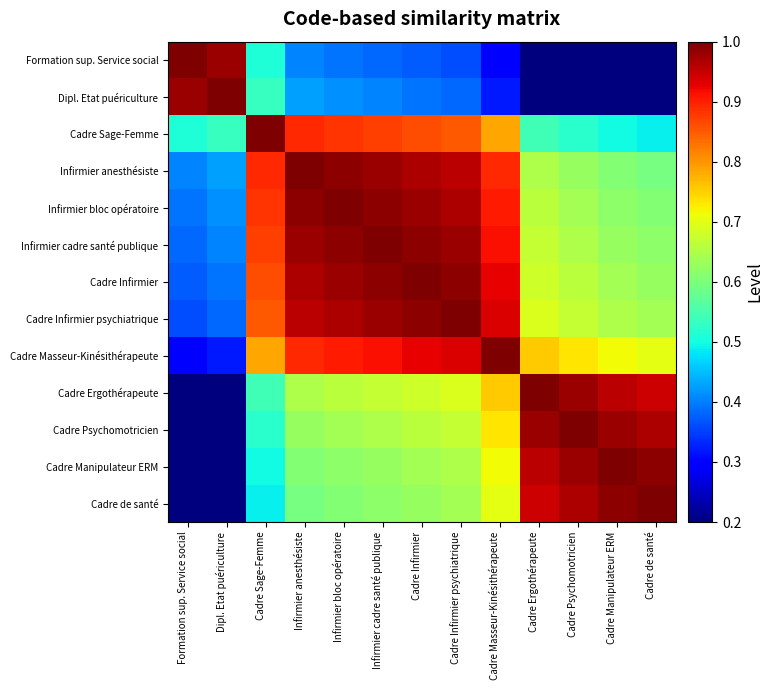

Reading left to right, extract all data points from this chart.

Formation sup. Service social: Formation sup. Service social=1.0	Dipl. Etat puériculture=1.0	Cadre Sage-Femme=0.5	Infirmier anesthésiste=0.4	Infirmier bloc opératoire=0.4	Infirmier cadre santé publique=0.4	Cadre Infirmier=0.4	Cadre Infirmier psychiatrique=0.4	Cadre Masseur-Kinésithérapeute=0.3	Cadre Ergothérapeute=0.1	Cadre Psychomotricien=0.0	Cadre Manipulateur ERM=0.0	Cadre de santé=0.0
Dipl. Etat puériculture: Formation sup. Service social=1.0	Dipl. Etat puériculture=1.0	Cadre Sage-Femme=0.5	Infirmier anesthésiste=0.4	Infirmier bloc opératoire=0.4	Infirmier cadre santé publique=0.4	Cadre Infirmier=0.4	Cadre Infirmier psychiatrique=0.4	Cadre Masseur-Kinésithérapeute=0.3	Cadre Ergothérapeute=0.1	Cadre Psychomotricien=0.1	Cadre Manipulateur ERM=0.0	Cadre de santé=0.0
Cadre Sage-Femme: Formation sup. Service social=0.5	Dipl. Etat puériculture=0.5	Cadre Sage-Femme=1.0	Infirmier anesthésiste=0.9	Infirmier bloc opératoire=0.9	Infirmier cadre santé publique=0.9	Cadre Infirmier=0.9	Cadre Infirmier psychiatrique=0.9	Cadre Masseur-Kinésithérapeute=0.8	Cadre Ergothérapeute=0.5	Cadre Psychomotricien=0.5	Cadre Manipulateur ERM=0.5	Cadre de santé=0.5
Infirmier anesthésiste: Formation sup. Service social=0.4	Dipl. Etat puériculture=0.4	Cadre Sage-Femme=0.9	Infirmier anesthésiste=1.0	Infirmier bloc opératoire=1.0	Infirmier cadre santé publique=1.0	Cadre Infirmier=1.0	Cadre Infirmier psychiatrique=1.0	Cadre Masseur-Kinésithérapeute=0.9	Cadre Ergothérapeute=0.6	Cadre Psychomotricien=0.6	Cadre Manipulateur ERM=0.6	Cadre de santé=0.6
Infirmier bloc opératoire: Formation sup. Service social=0.4	Dipl. Etat puériculture=0.4	Cadre Sage-Femme=0.9	Infirmier anesthésiste=1.0	Infirmier bloc opératoire=1.0	Infirmier cadre santé publique=1.0	Cadre Infirmier=1.0	Cadre Infirmier psychiatrique=1.0	Cadre Masseur-Kinésithérapeute=0.9	Cadre Ergothérapeute=0.7	Cadre Psychomotricien=0.6	Cadre Manipulateur ERM=0.6	Cadre de santé=0.6
Infirmier cadre santé publique: Formation sup. Service social=0.4	Dipl. Etat puériculture=0.4	Cadre Sage-Femme=0.9	Infirmier anesthésiste=1.0	Infirmier bloc opératoire=1.0	Infirmier cadre santé publique=1.0	Cadre Infirmier=1.0	Cadre Infirmier psychiatrique=1.0	Cadre Masseur-Kinésithérapeute=0.9	Cadre Ergothérapeute=0.7	Cadre Psychomotricien=0.6	Cadre Manipulateur ERM=0.6	Cadre de santé=0.6
Cadre Infirmier: Formation sup. Service social=0.4	Dipl. Etat puériculture=0.4	Cadre Sage-Femme=0.9	Infirmier anesthésiste=1.0	Infirmier bloc opératoire=1.0	Infirmier cadre santé publique=1.0	Cadre Infirmier=1.0	Cadre Infirmier psychiatrique=1.0	Cadre Masseur-Kinésithérapeute=0.9	Cadre Ergothérapeute=0.7	Cadre Psychomotricien=0.7	Cadre Manipulateur ERM=0.6	Cadre de santé=0.6
Cadre Infirmier psychiatrique: Formation sup. Service social=0.4	Dipl. Etat puériculture=0.4	Cadre Sage-Femme=0.9	Infirmier anesthésiste=1.0	Infirmier bloc opératoire=1.0	Infirmier cadre santé publique=1.0	Cadre Infirmier=1.0	Cadre Infirmier psychiatrique=1.0	Cadre Masseur-Kinésithérapeute=0.9	Cadre Ergothérapeute=0.7	Cadre Psychomotricien=0.7	Cadre Manipulateur ERM=0.6	Cadre de santé=0.6
Cadre Masseur-Kinésithérapeute: Formation sup. Service social=0.3	Dipl. Etat puériculture=0.3	Cadre Sage-Femme=0.8	Infirmier anesthésiste=0.9	Infirmier bloc opératoire=0.9	Infirmier cadre santé publique=0.9	Cadre Infirmier=0.9	Cadre Infirmier psychiatrique=0.9	Cadre Masseur-Kinésithérapeute=1.0	Cadre Ergothérapeute=0.8	Cadre Psychomotricien=0.7	Cadre Manipulateur ERM=0.7	Cadre de santé=0.7
Cadre Ergothérapeute: Formation sup. Service social=0.1	Dipl. Etat puériculture=0.1	Cadre Sage-Femme=0.5	Infirmier anesthésiste=0.6	Infirmier bloc opératoire=0.7	Infirmier cadre santé publique=0.7	Cadre Infirmier=0.7	Cadre Infirmier psychiatrique=0.7	Cadre Masseur-Kinésithérapeute=0.8	Cadre Ergothérapeute=1.0	Cadre Psychomotricien=1.0	Cadre Manipulateur ERM=1.0	Cadre de santé=0.9
Cadre Psychomotricien: Formation sup. Service social=0.0	Dipl. Etat puériculture=0.1	Cadre Sage-Femme=0.5	Infirmier anesthésiste=0.6	Infirmier bloc opératoire=0.6	Infirmier cadre santé publique=0.6	Cadre Infirmier=0.7	Cadre Infirmier psychiatrique=0.7	Cadre Masseur-Kinésithérapeute=0.7	Cadre Ergothérapeute=1.0	Cadre Psychomotricien=1.0	Cadre Manipulateur ERM=1.0	Cadre de santé=1.0
Cadre Manipulateur ERM: Formation sup. Service social=0.0	Dipl. Etat puériculture=0.0	Cadre Sage-Femme=0.5	Infirmier anesthésiste=0.6	Infirmier bloc opératoire=0.6	Infirmier cadre santé publique=0.6	Cadre Infirmier=0.6	Cadre Infirmier psychiatrique=0.6	Cadre Masseur-Kinésithérapeute=0.7	Cadre Ergothérapeute=1.0	Cadre Psychomotricien=1.0	Cadre Manipulateur ERM=1.0	Cadre de santé=1.0
Cadre de santé: Formation sup. Service social=0.0	Dipl. Etat puériculture=0.0	Cadre Sage-Femme=0.5	Infirmier anesthésiste=0.6	Infirmier bloc opératoire=0.6	Infirmier cadre santé publique=0.6	Cadre Infirmier=0.6	Cadre Infirmier psychiatrique=0.6	Cadre Masseur-Kinésithérapeute=0.7	Cadre Ergothérapeute=0.9	Cadre Psychomotricien=1.0	Cadre Manipulateur ERM=1.0	Cadre de santé=1.0